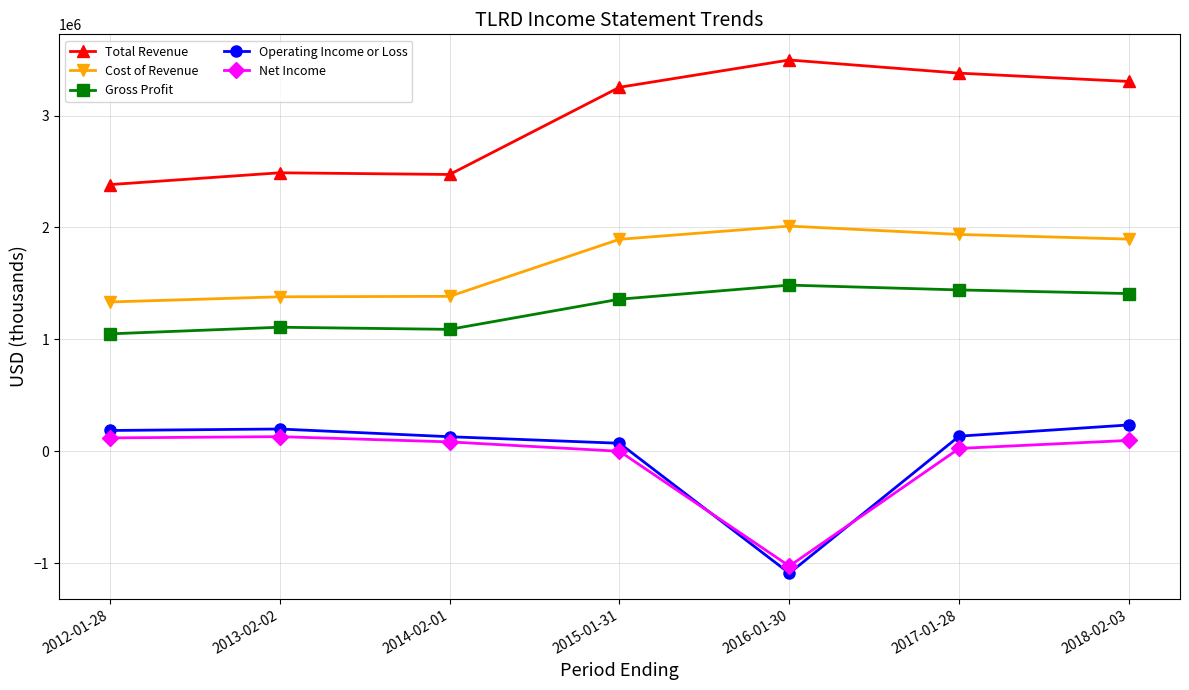

How many categories are shown in the chart?

7